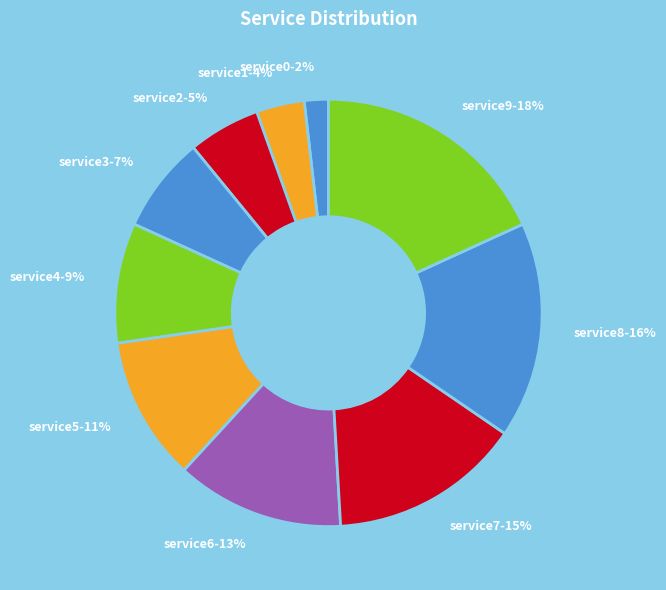

Which category has the biggest portion of the pie?

service9